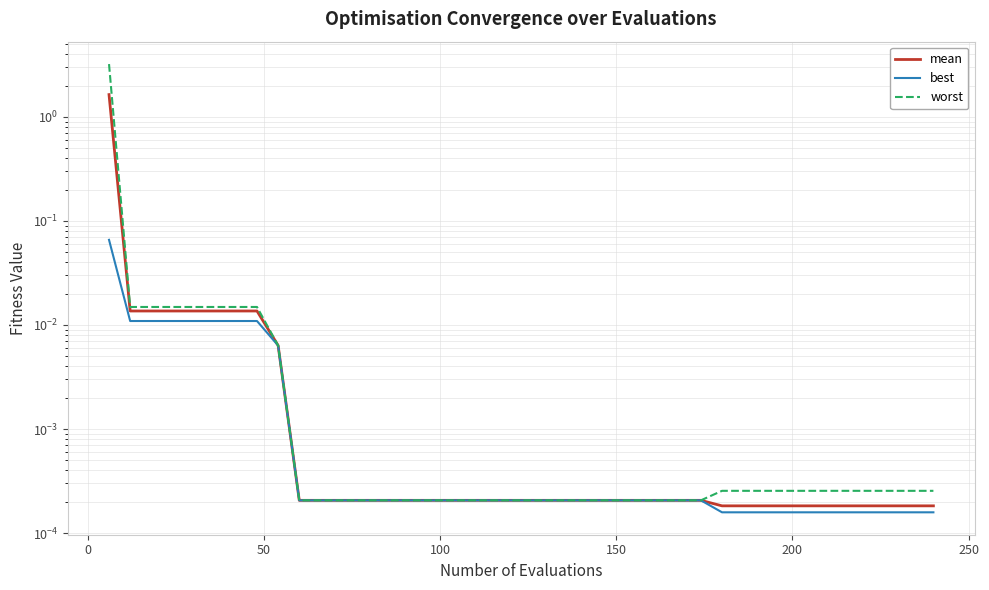

Is the value of best at 12 greater than the value of worst at 0?

No